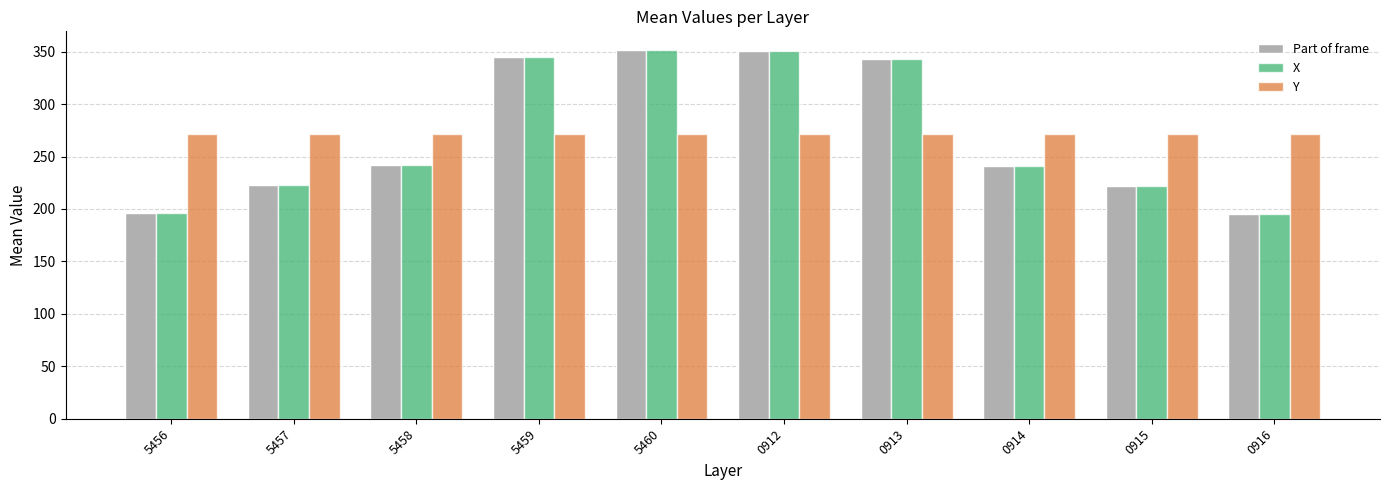

Count the number of categories in the chart.

10